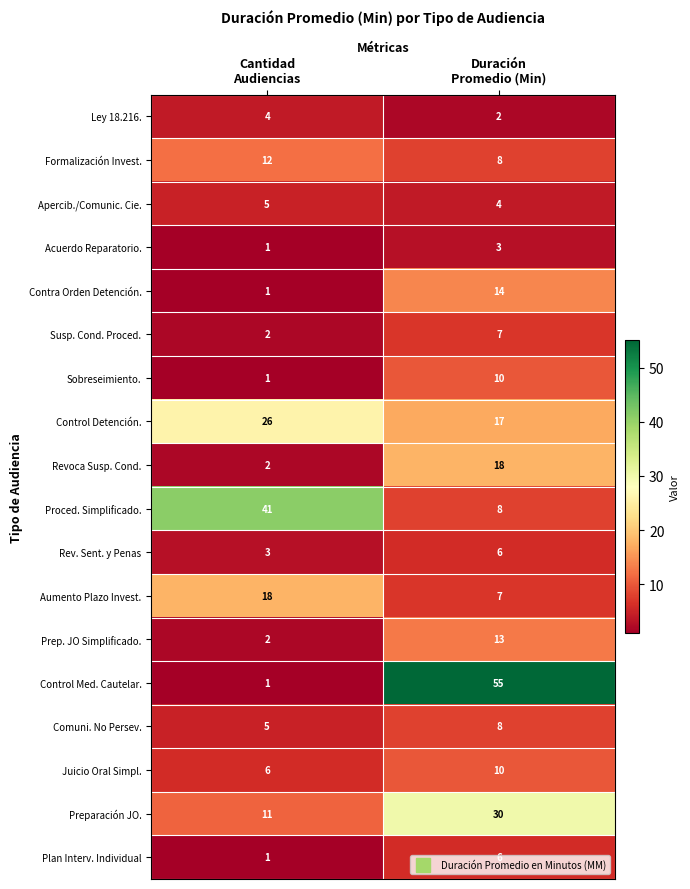

What is the difference between the maximum and minimum values in the Sobreseimiento. series?

9